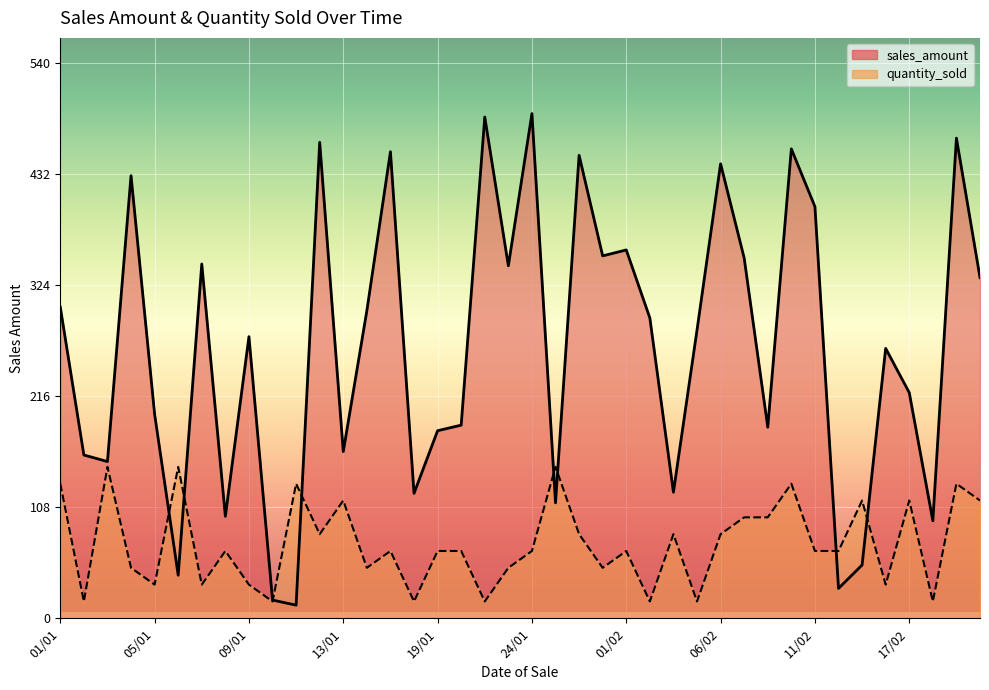

How many lines are shown in the chart?

2